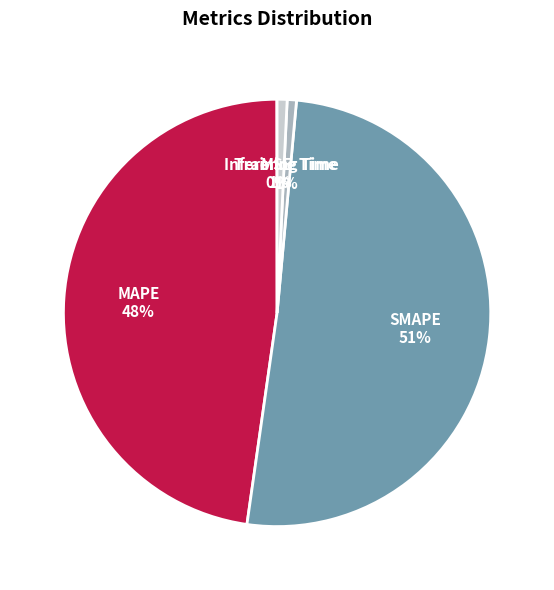

Between MAPE and Training Time, which is larger?

MAPE